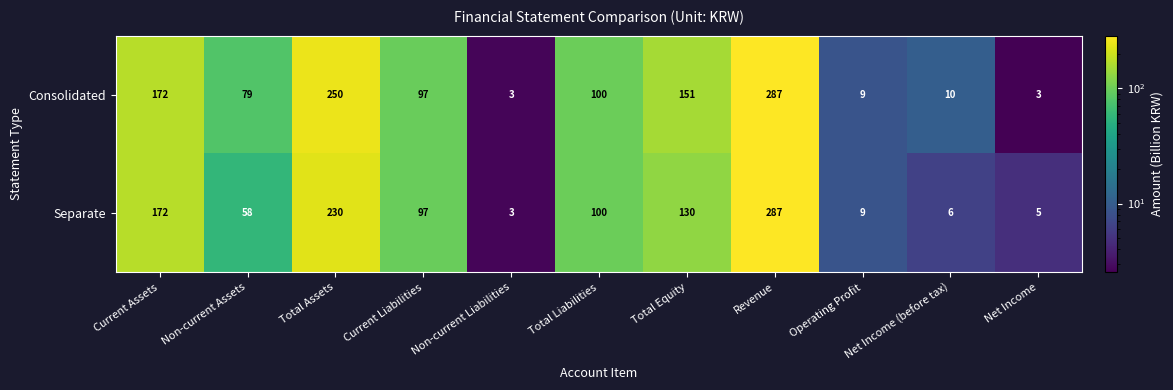

What is the maximum value shown in the chart?

287